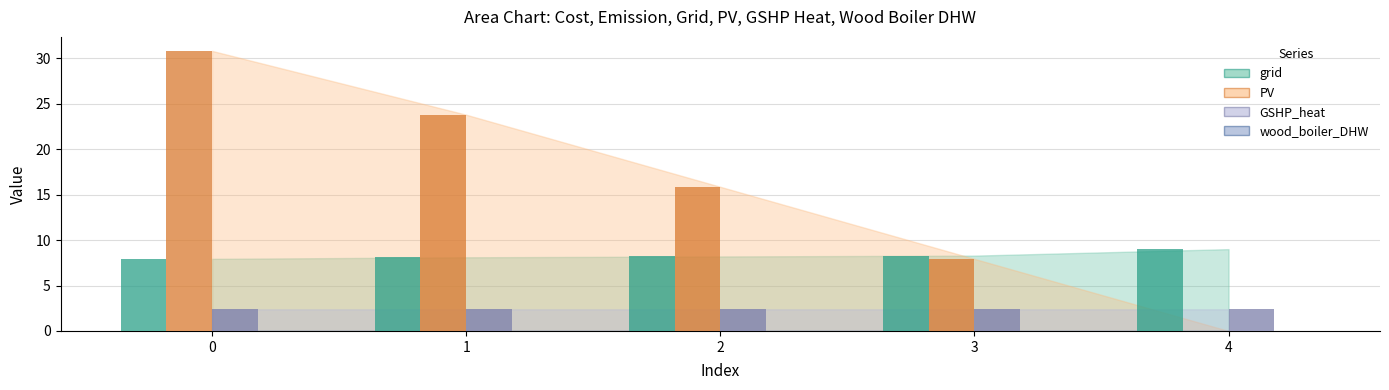

What is the value of the grid bar at the 2nd from the left?

8.1